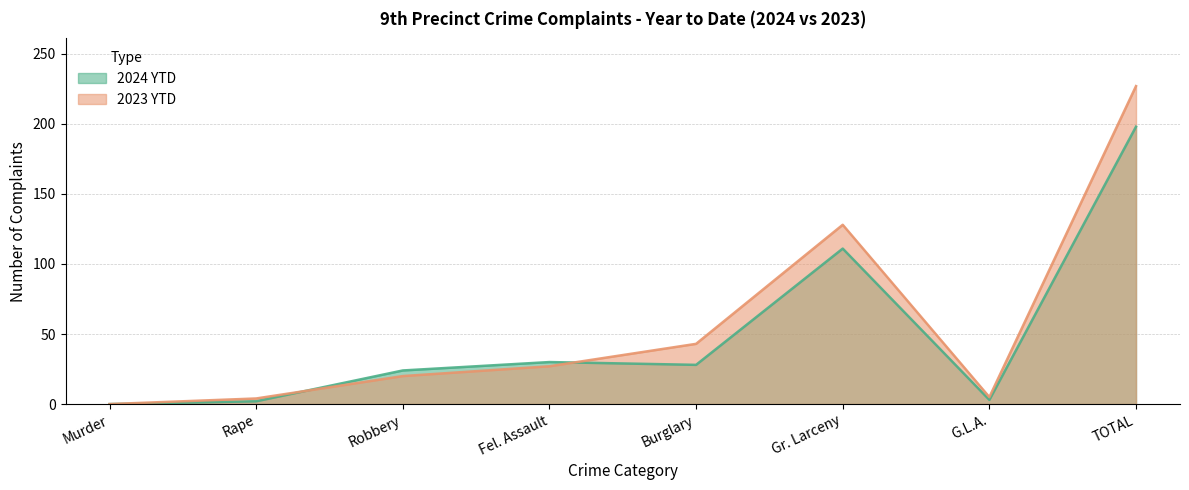

Is the value of 2023 YTD at Robbery greater than the value of 2024 YTD at Gr. Larceny?

No